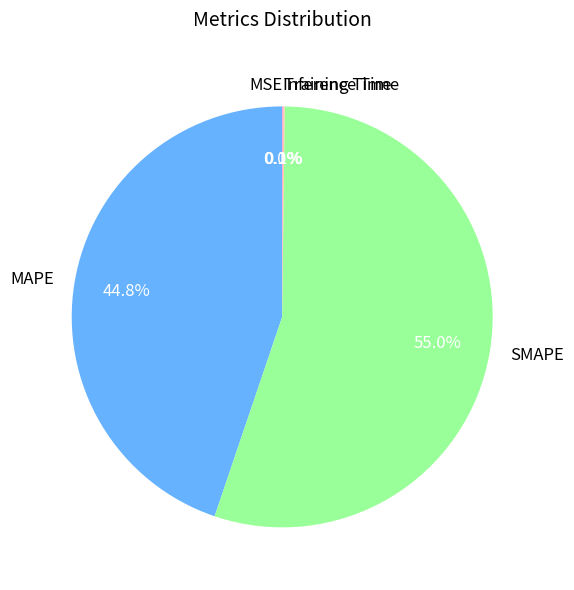

Which slice is the largest?

SMAPE